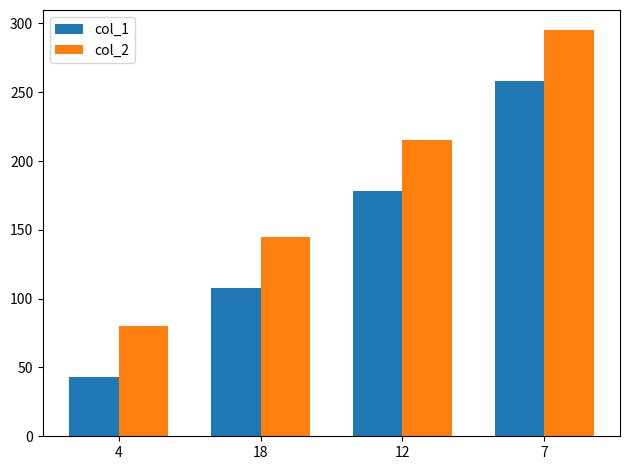

Are the bars horizontal?

No